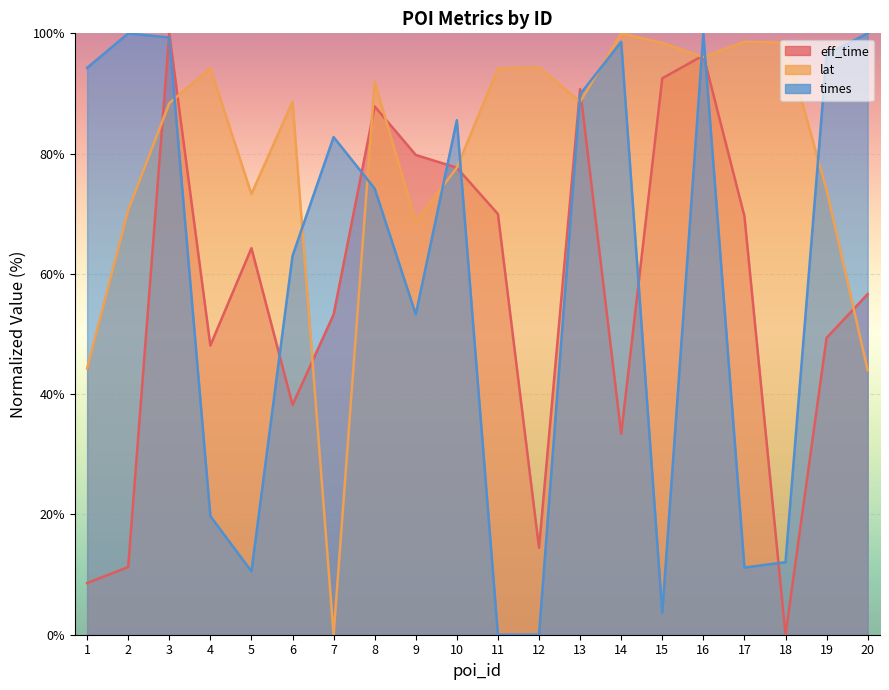

What is the value of the times point at the 8th from the left?

74.2